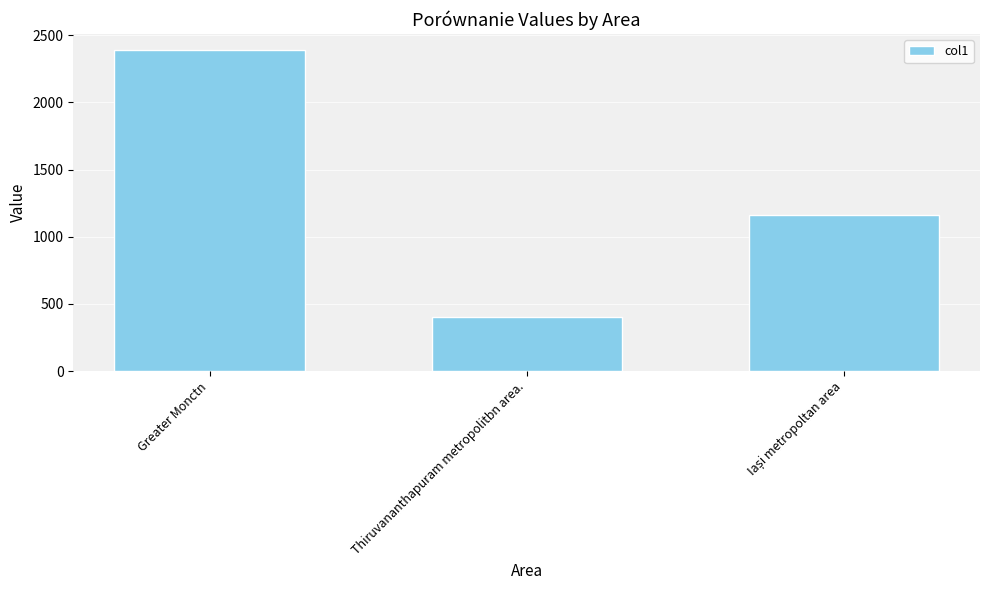

How many data points are above 1160?

2